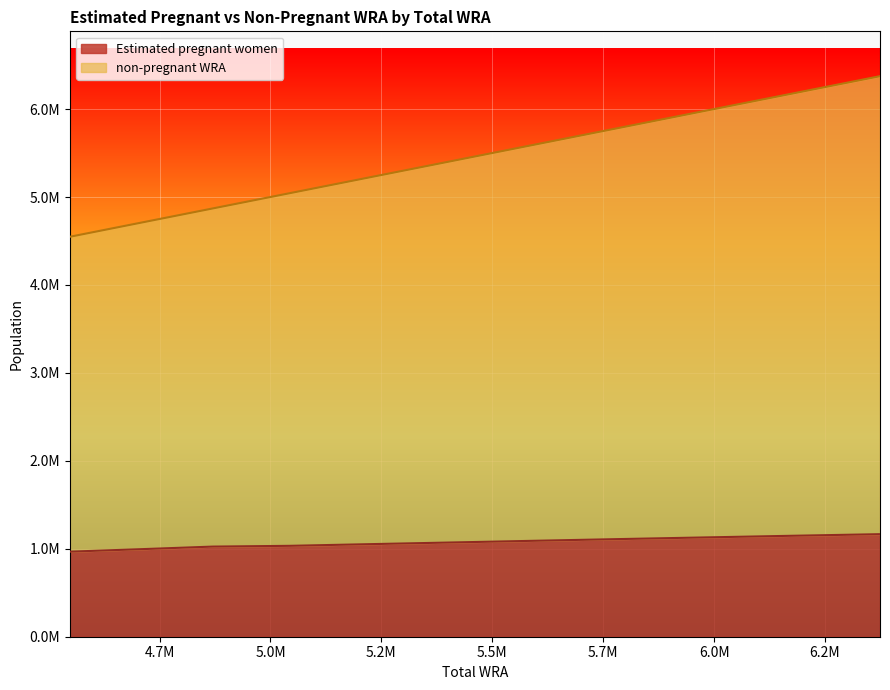

What is the sum of the non-pregnant WRA values at 4704000 and 4870000?

9574000.0